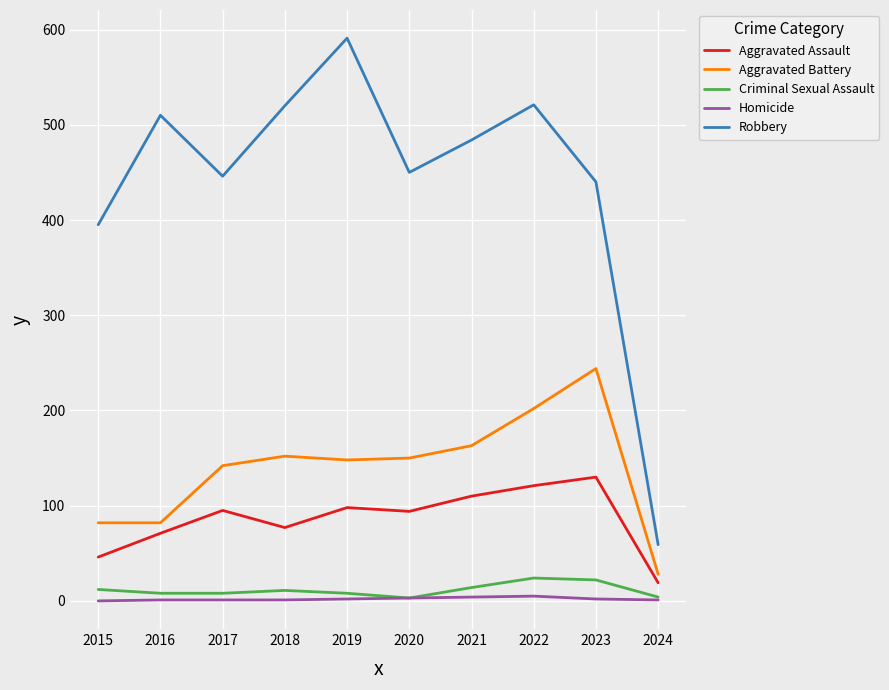

What is the difference between the maximum and minimum values in the Criminal Sexual Assault series?

21